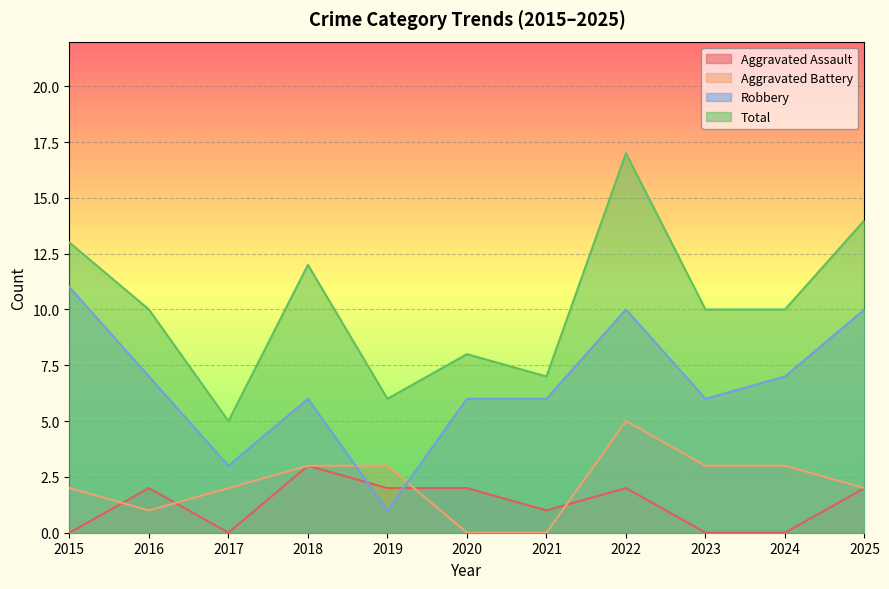

What is the value of the Aggravated Battery point at the 1st from the left?

2